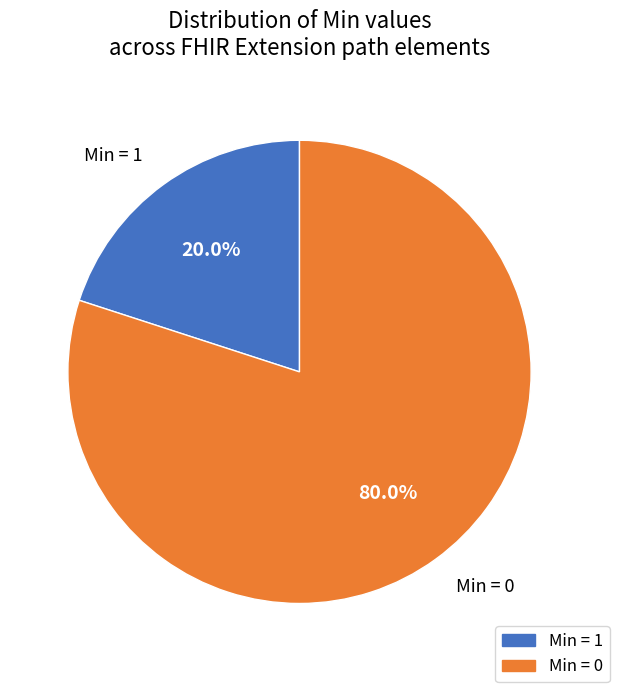

Is there a majority slice in this chart?

Yes